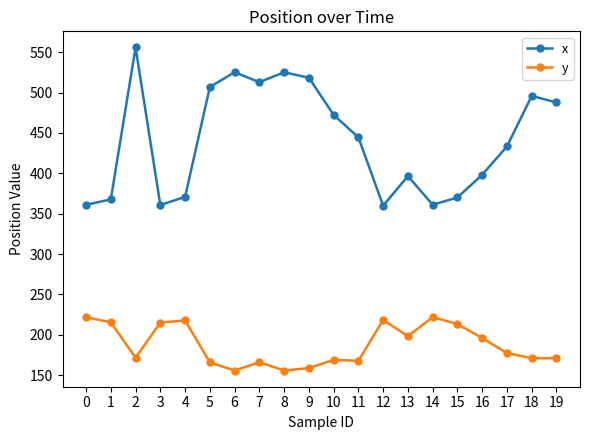

What is the spread (max minus min) of values at 9?

359.4